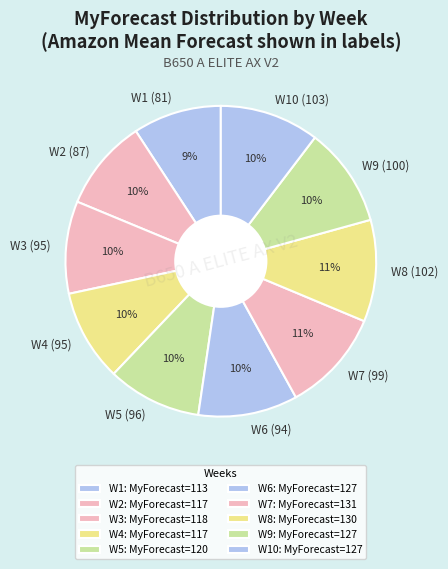

True or false: W5 (96) accounts for 10% of the total.

True